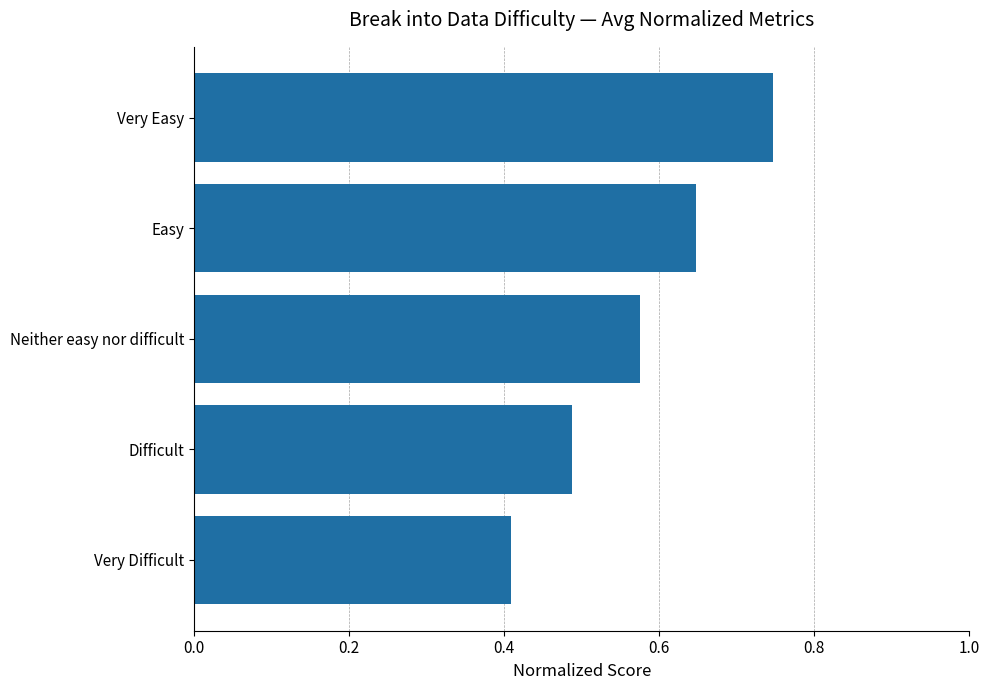

True or false: the data shows 0.1 at Difficult.

False